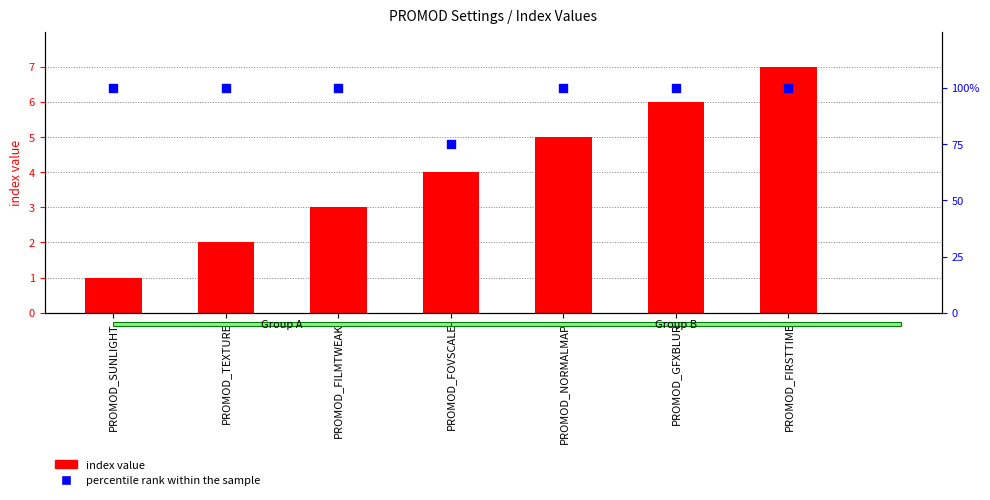

Which series has the widest spread of Y values?

percentile rank within the sample